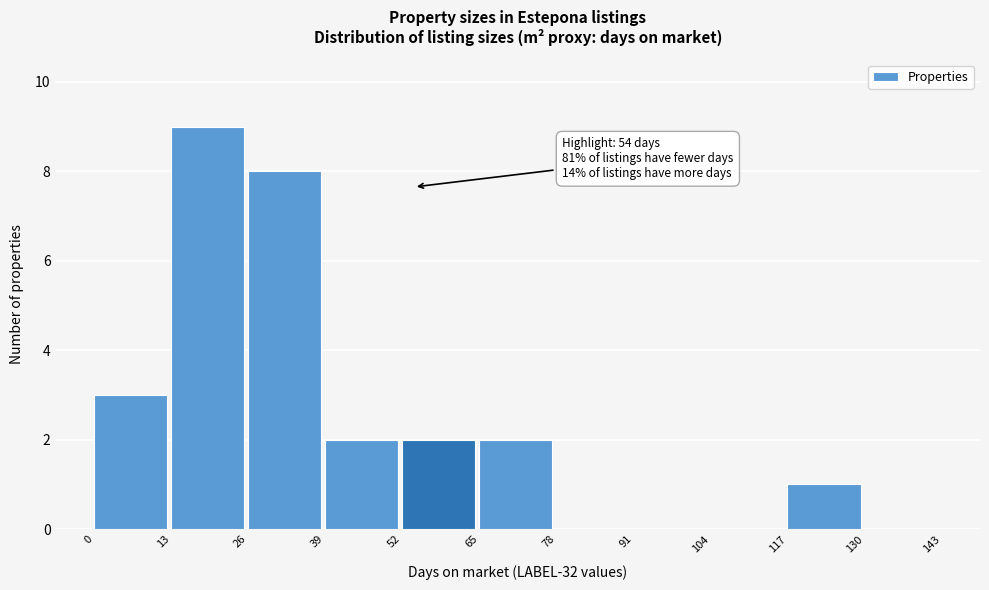

Which range on the x-axis has the tallest bar?

13 to 26